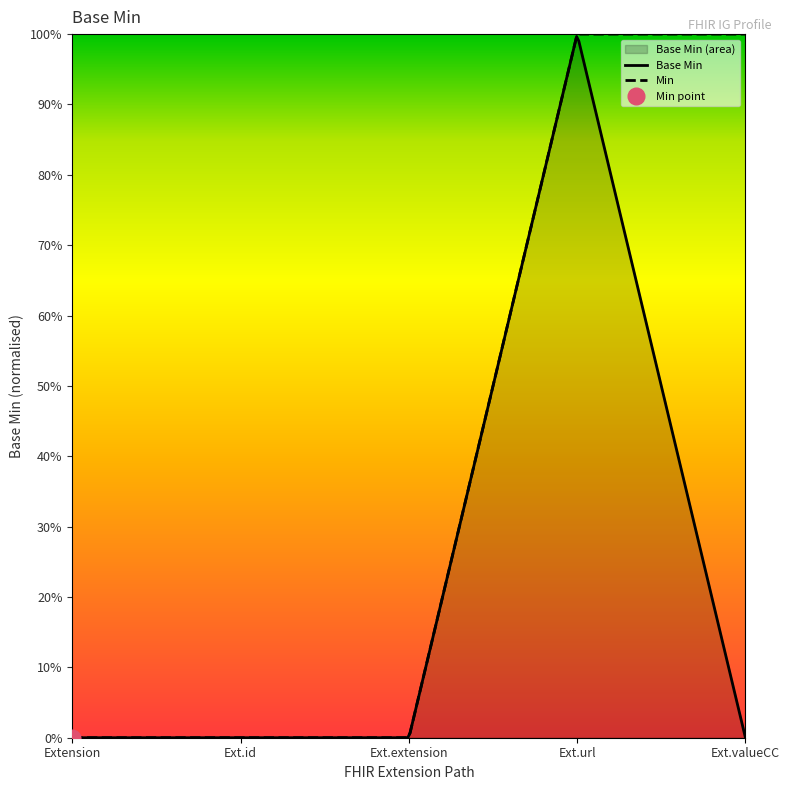

Where is the first local maximum?

Extension.url